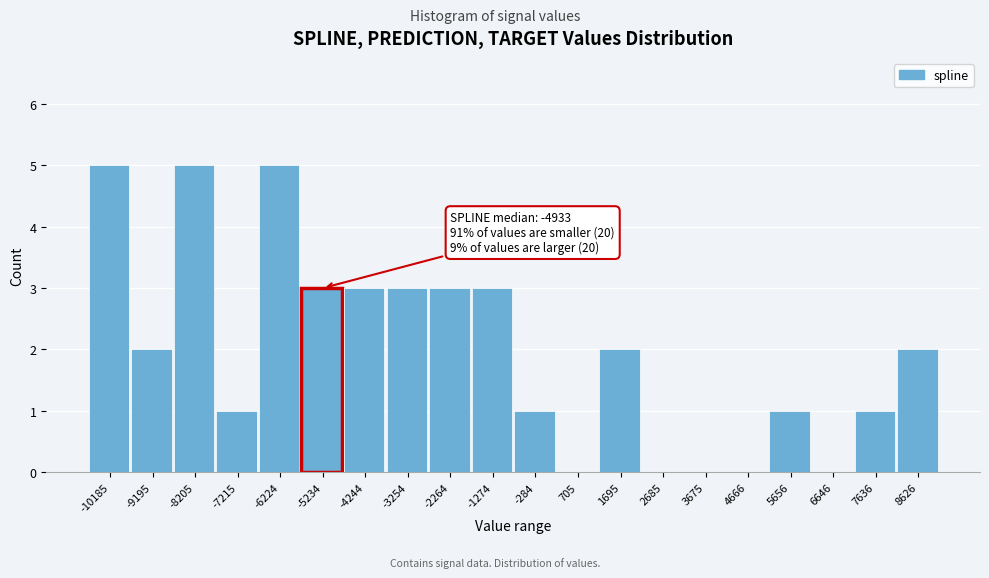

Reading left to right, transcribe all the data shown in this chart.

-10185=5	-9195=2	-8205=5	-7215=1	-6224=5	-5234=3	-4244=3	-3254=3	-2264=3	-1274=3	-284=1	705=0	1695=2	2685=0	3675=0	4666=0	5656=1	6646=0	7636=1	8626=2